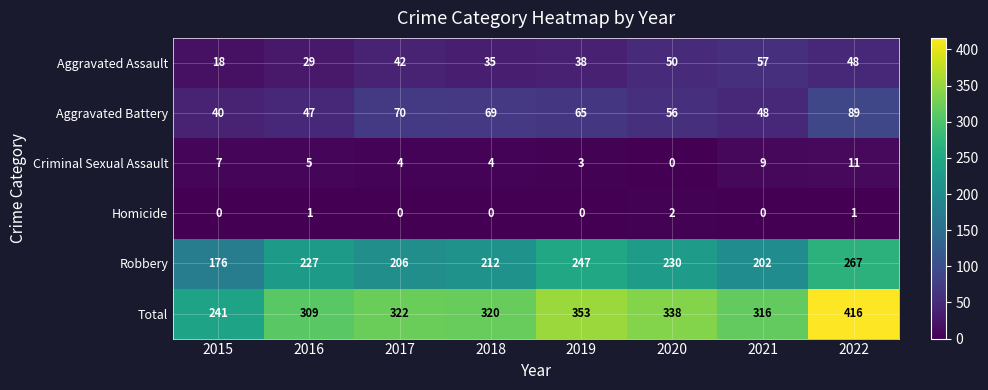

At which category is the sum across all series the highest?

2022